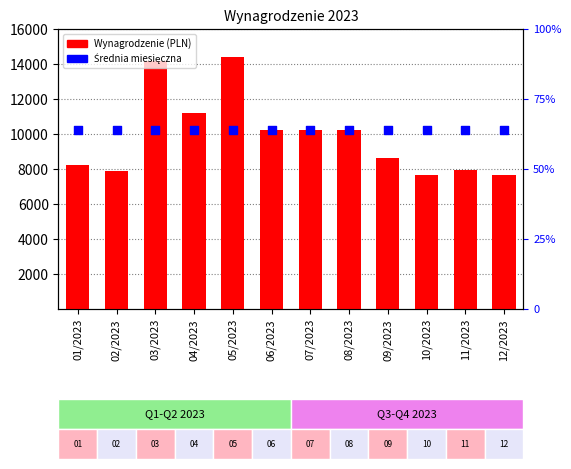

What is the total value across all series at 03/2023?

24412.3